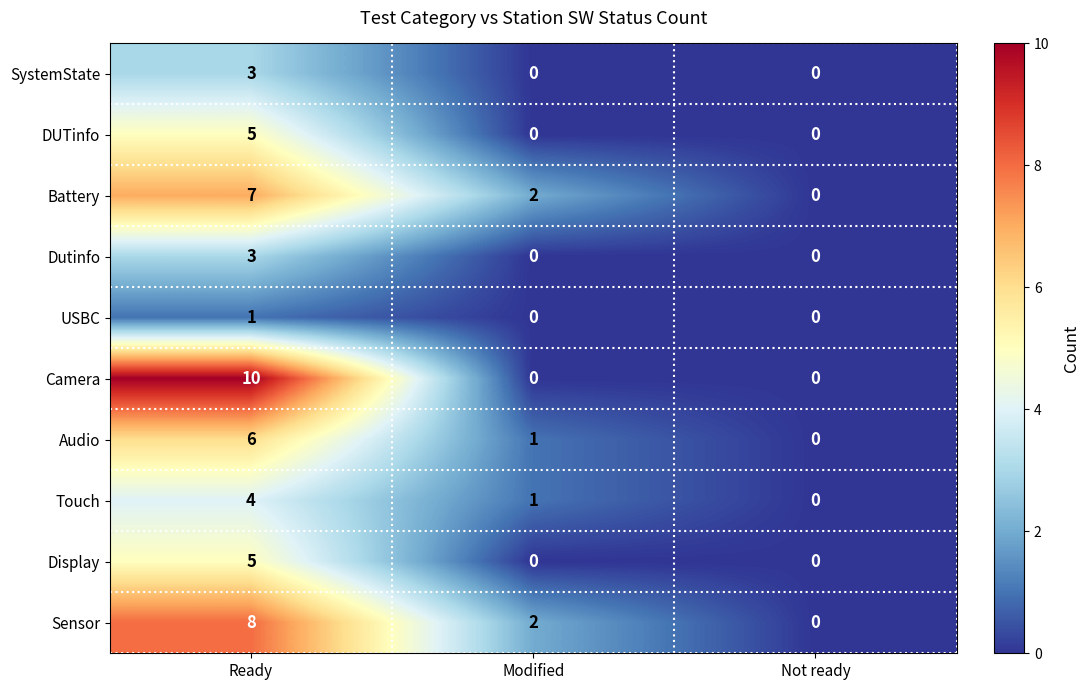

Which series has the widest spread of values?

Camera